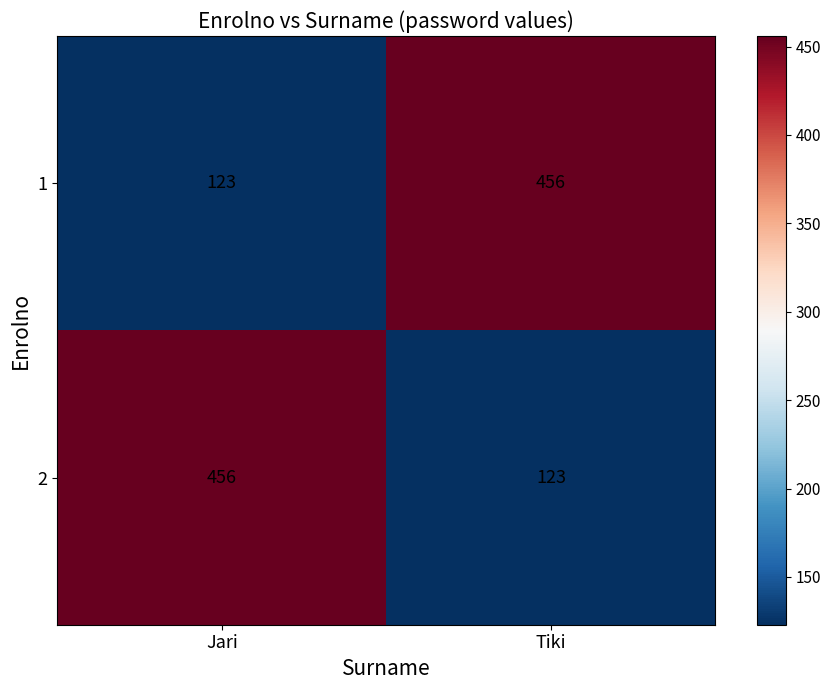

How many categories are shown in the chart?

2